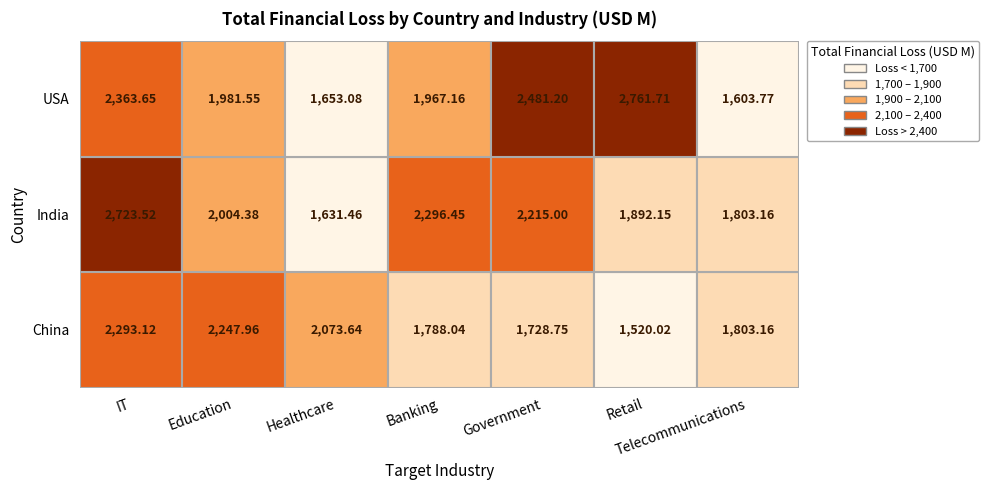

What is the maximum value shown in the chart?

2761.7